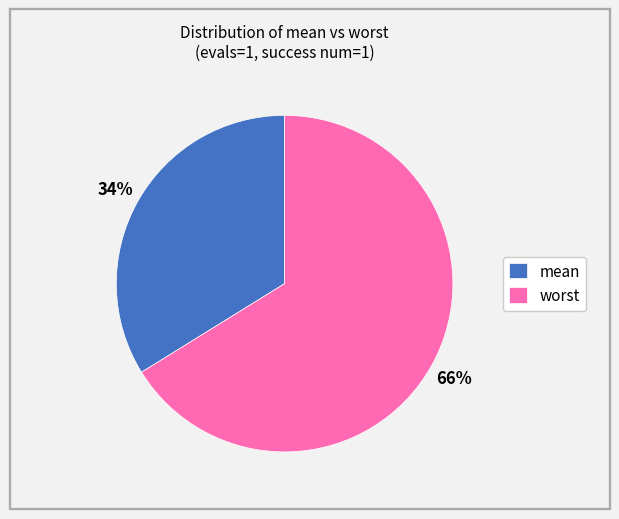

Is the sum of mean and worst greater than half?

Yes